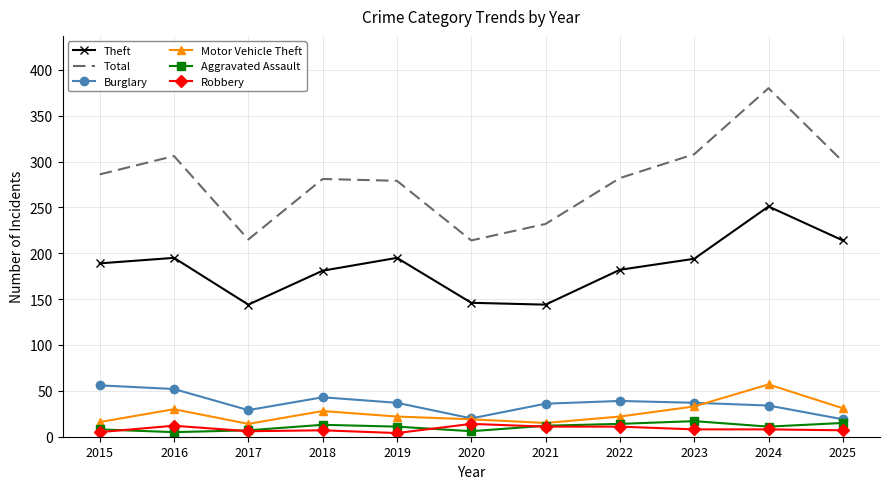

True or false: Total and Aggravated Assault intersect in this chart.

False